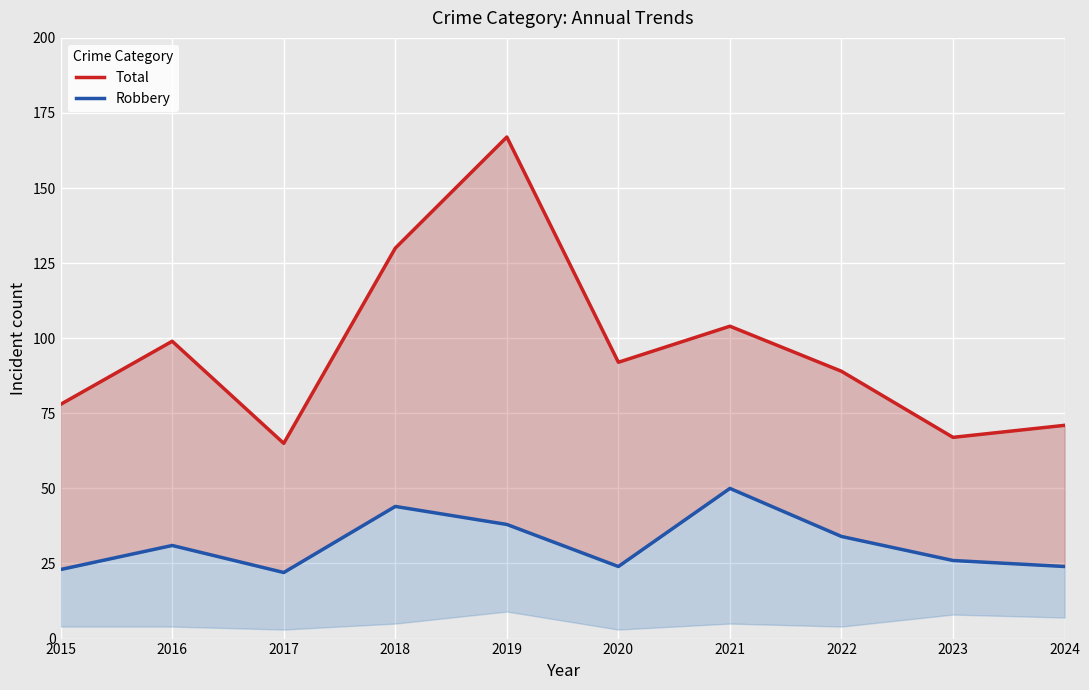

True or false: Robbery has a value of 74 at 2018.

False